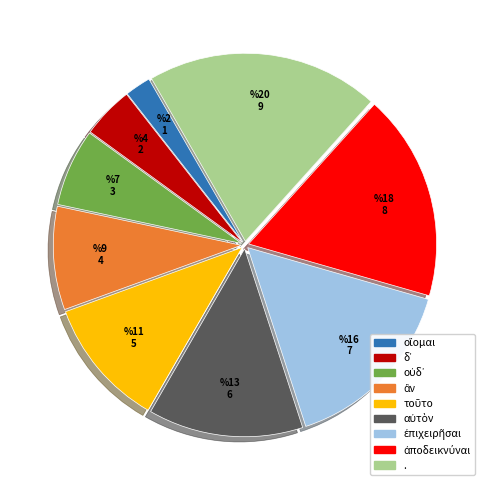

Which slice is the largest?

.